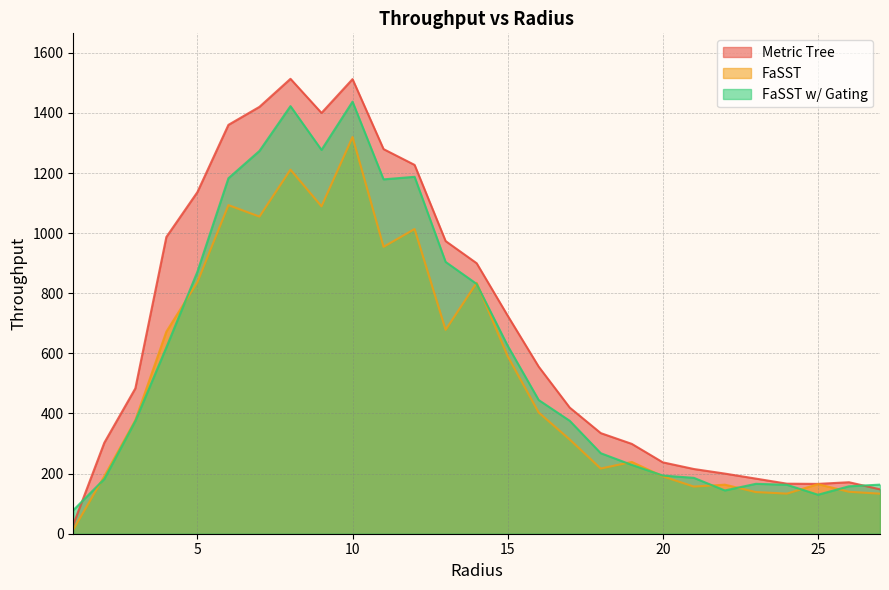

True or false: Metric Tree and FaSST cross at least once.

False